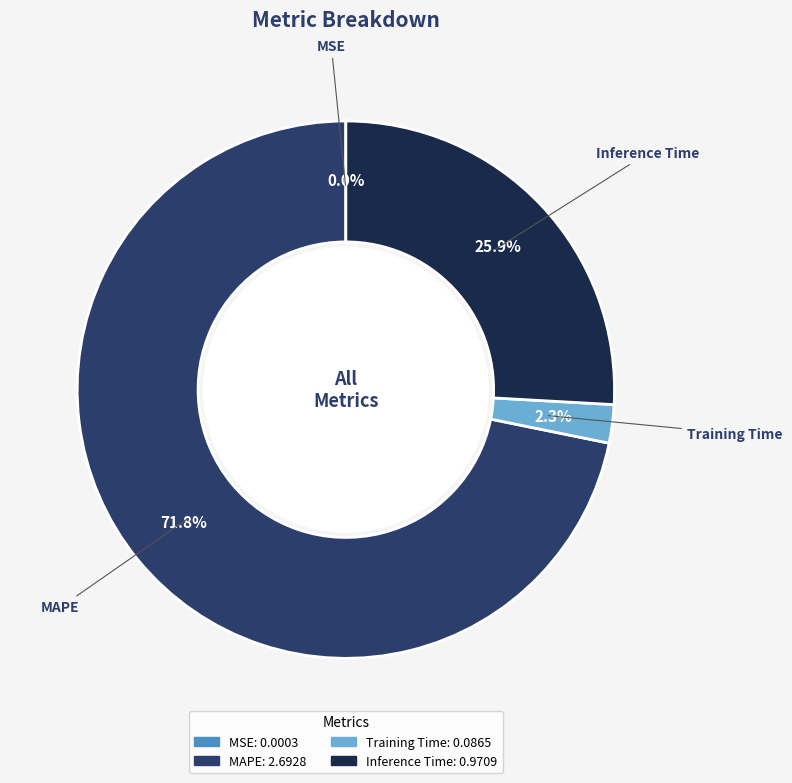

Is there a majority slice in this chart?

Yes